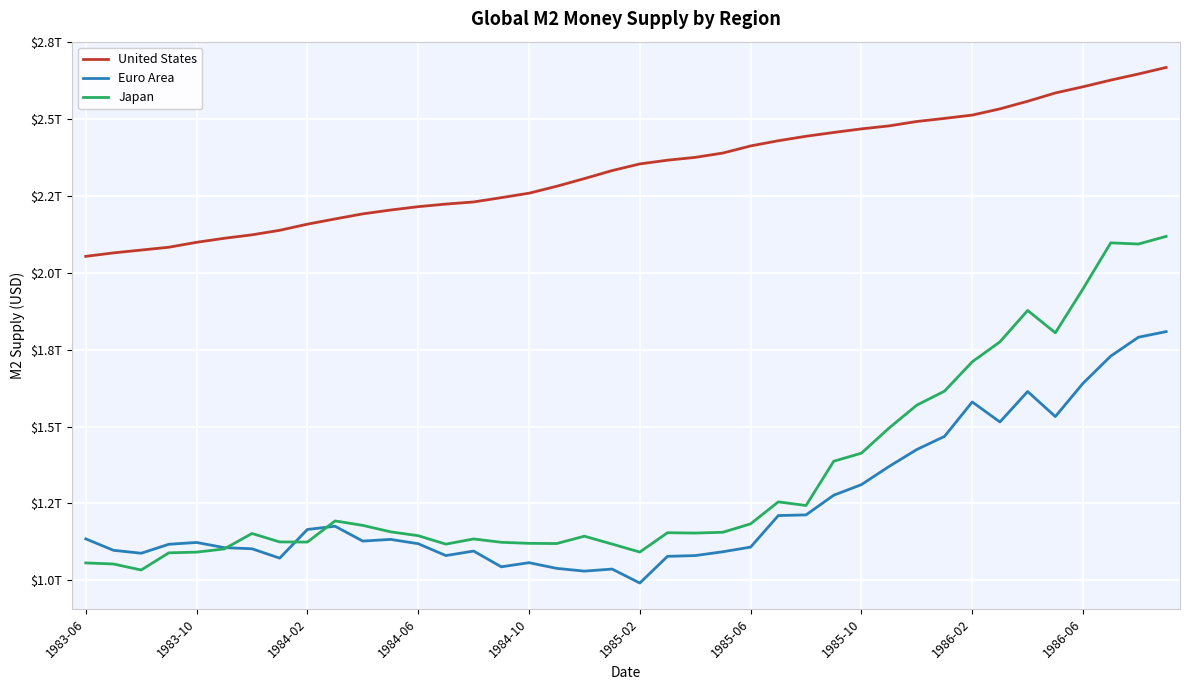

Is this an area chart (filled region under the line)?

No